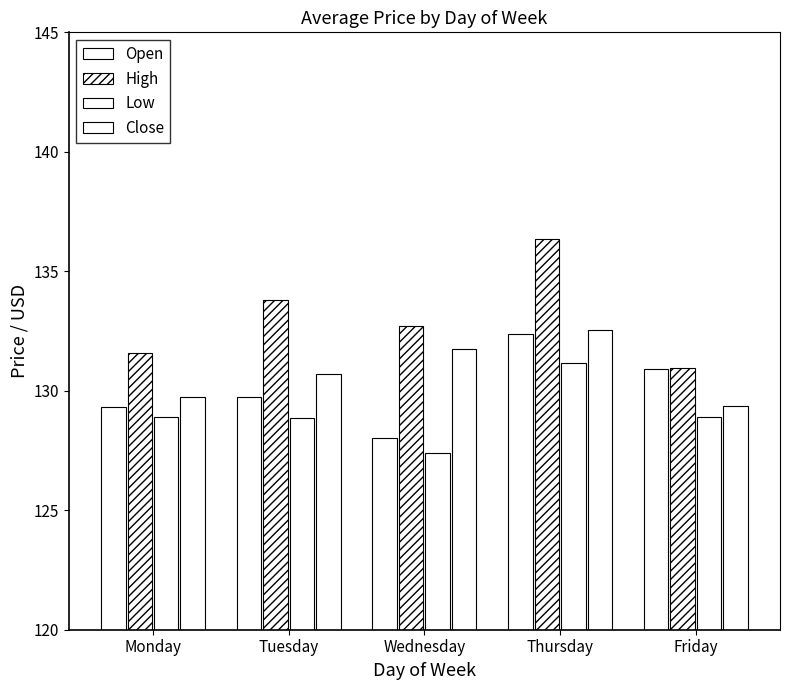

How many distinct data groups are displayed?

4